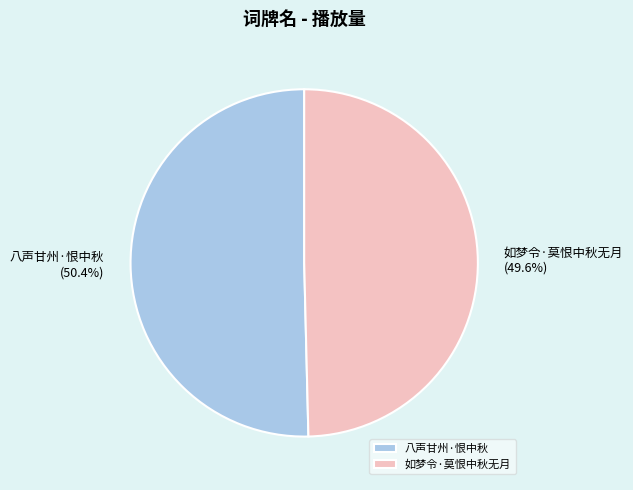

Which slice is the largest?

八声甘州·恨中秋